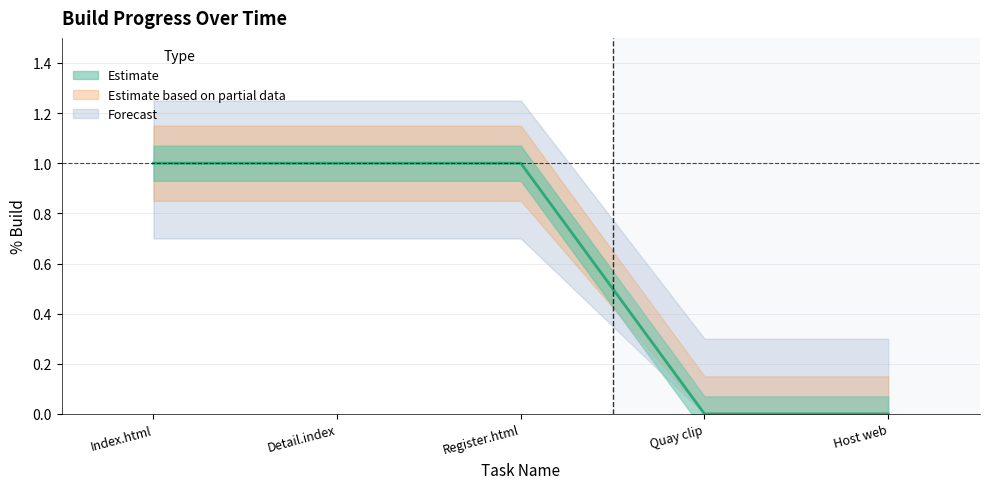

At which category does the chart reach its peak across all series?

Index.html